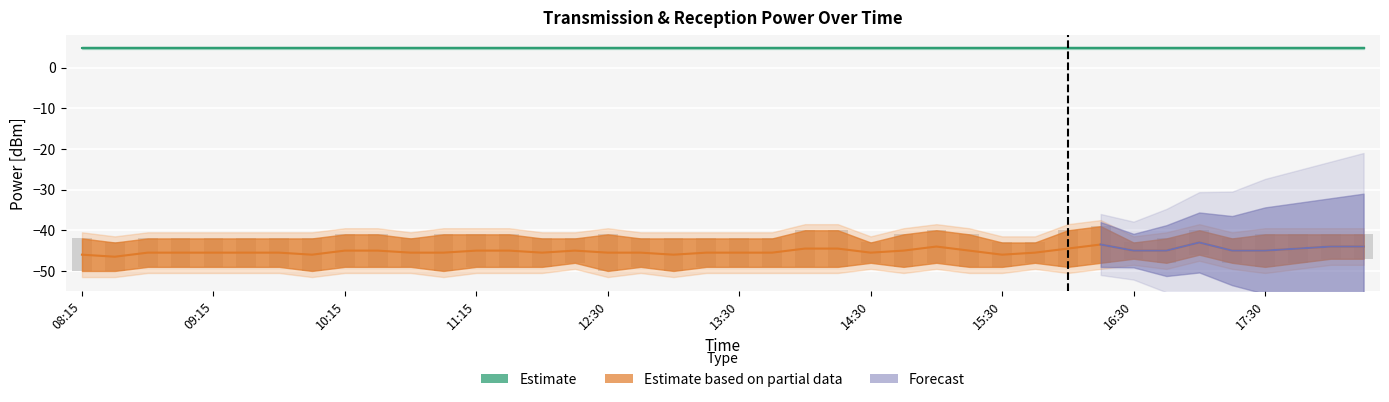

Read the PowerTLTMmin[dBm] value at 11:45.

4.8